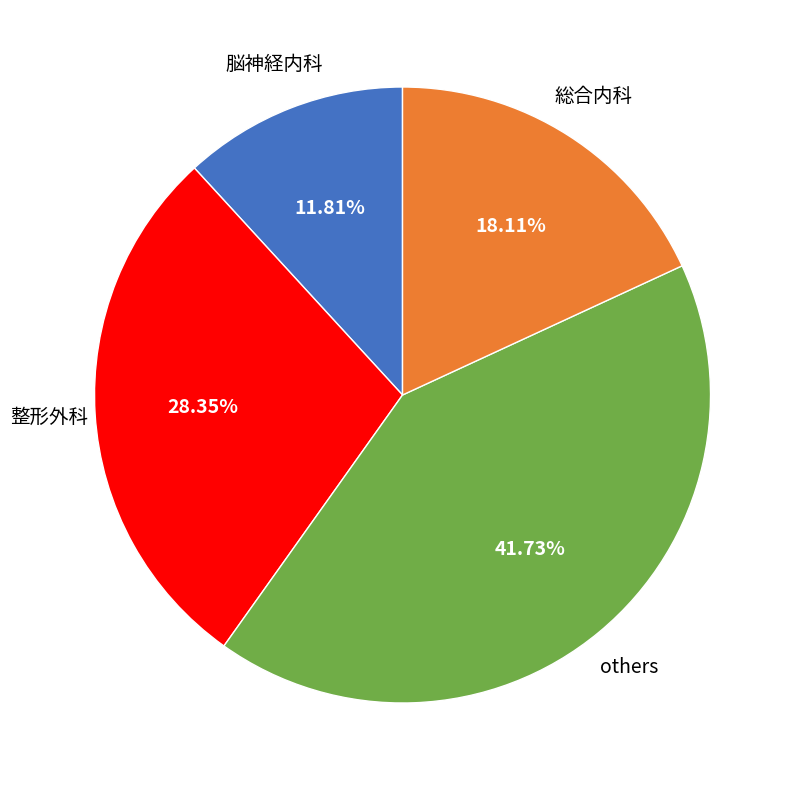

Is there a majority slice in this chart?

No